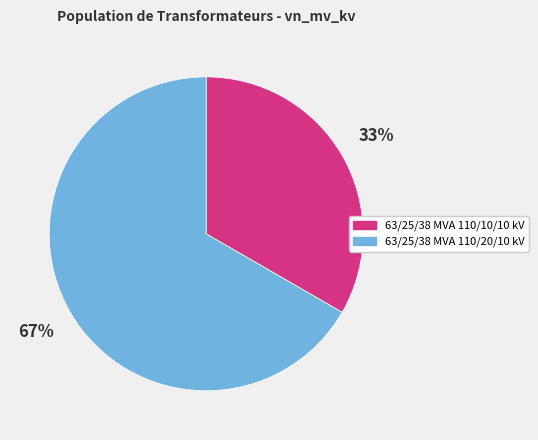

To the nearest percent, what is the combined percentage of 63/25/38 MVA 110/10/10 kV and 63/25/38 MVA 110/20/10 kV?

100%